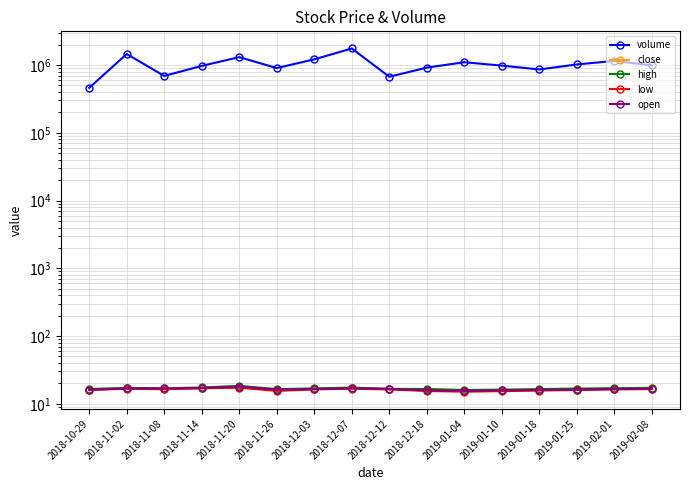

What position from the left is 2018-12-07?

8